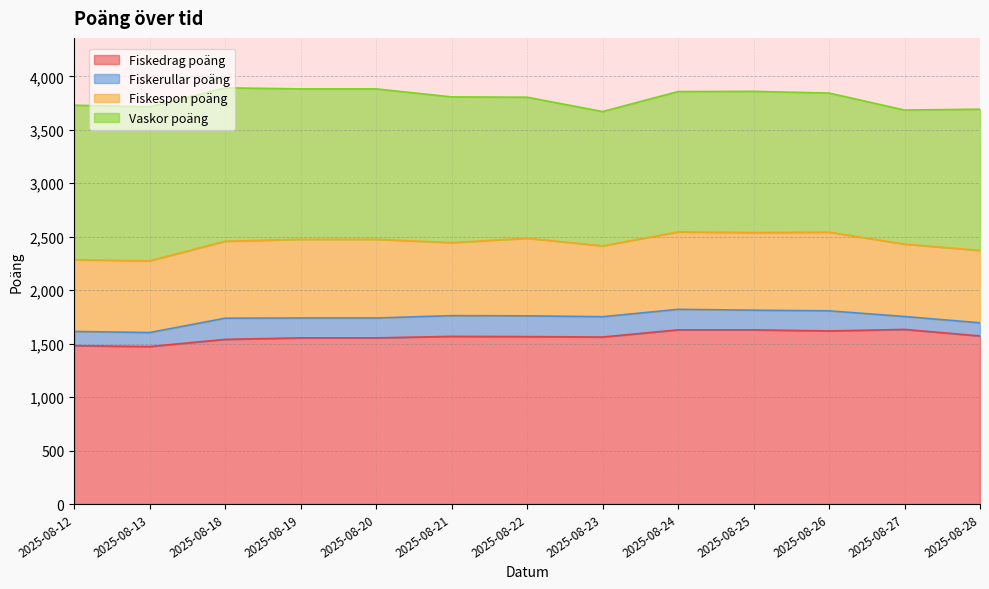

What is the maximum value shown in the chart?

1633